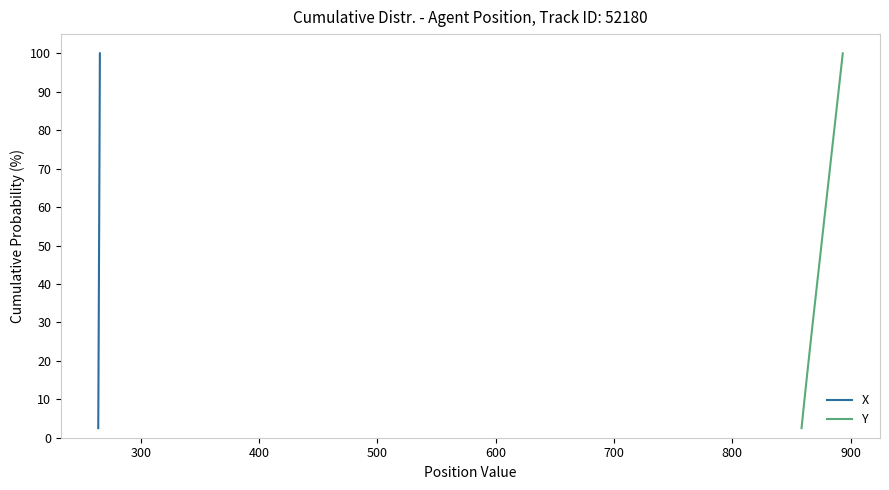

What is the maximum value for X?

100.0